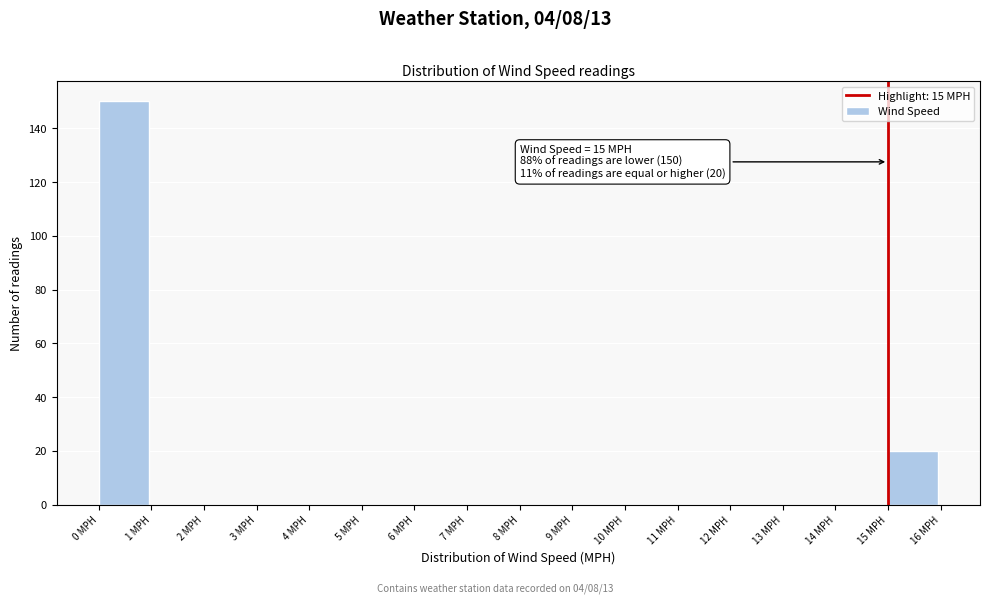

Over which range of the x-axis is the bar tallest?

0 to 1